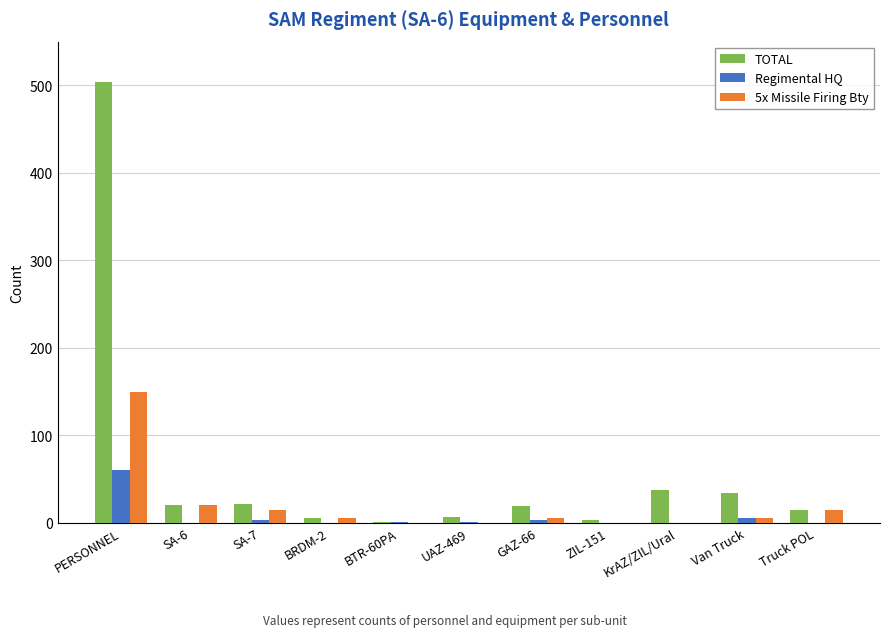

Which category has the highest value in the 5x Missile Firing Bty series?

PERSONNEL